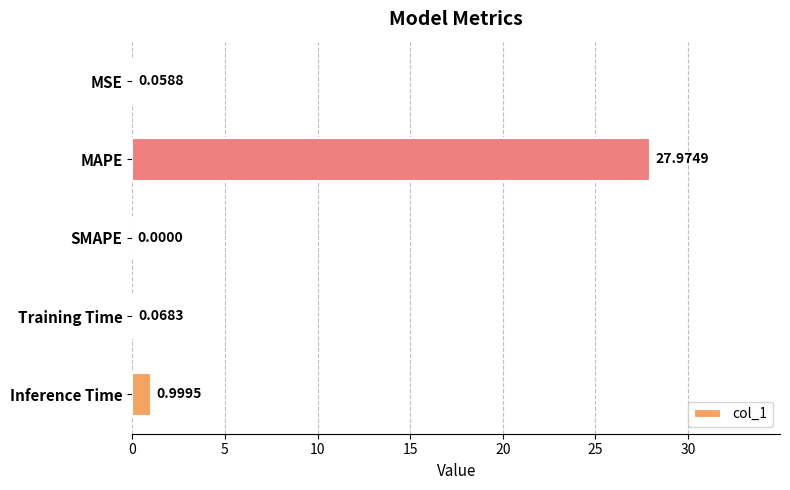

Are the bars grouped side by side (vs. stacked)?

No